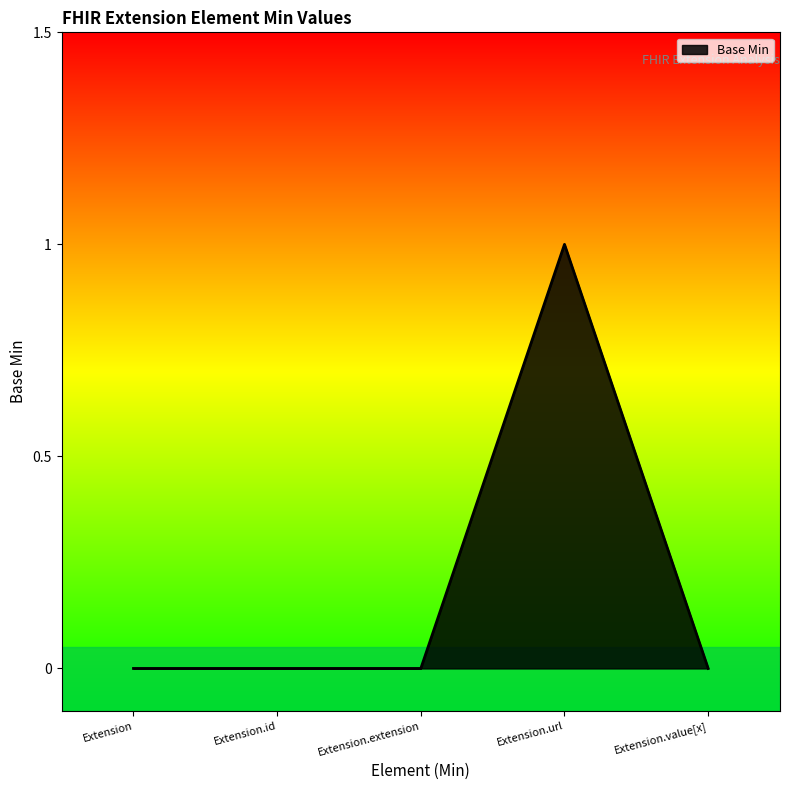

True or false: the data has more than 0 interior local peaks.

True